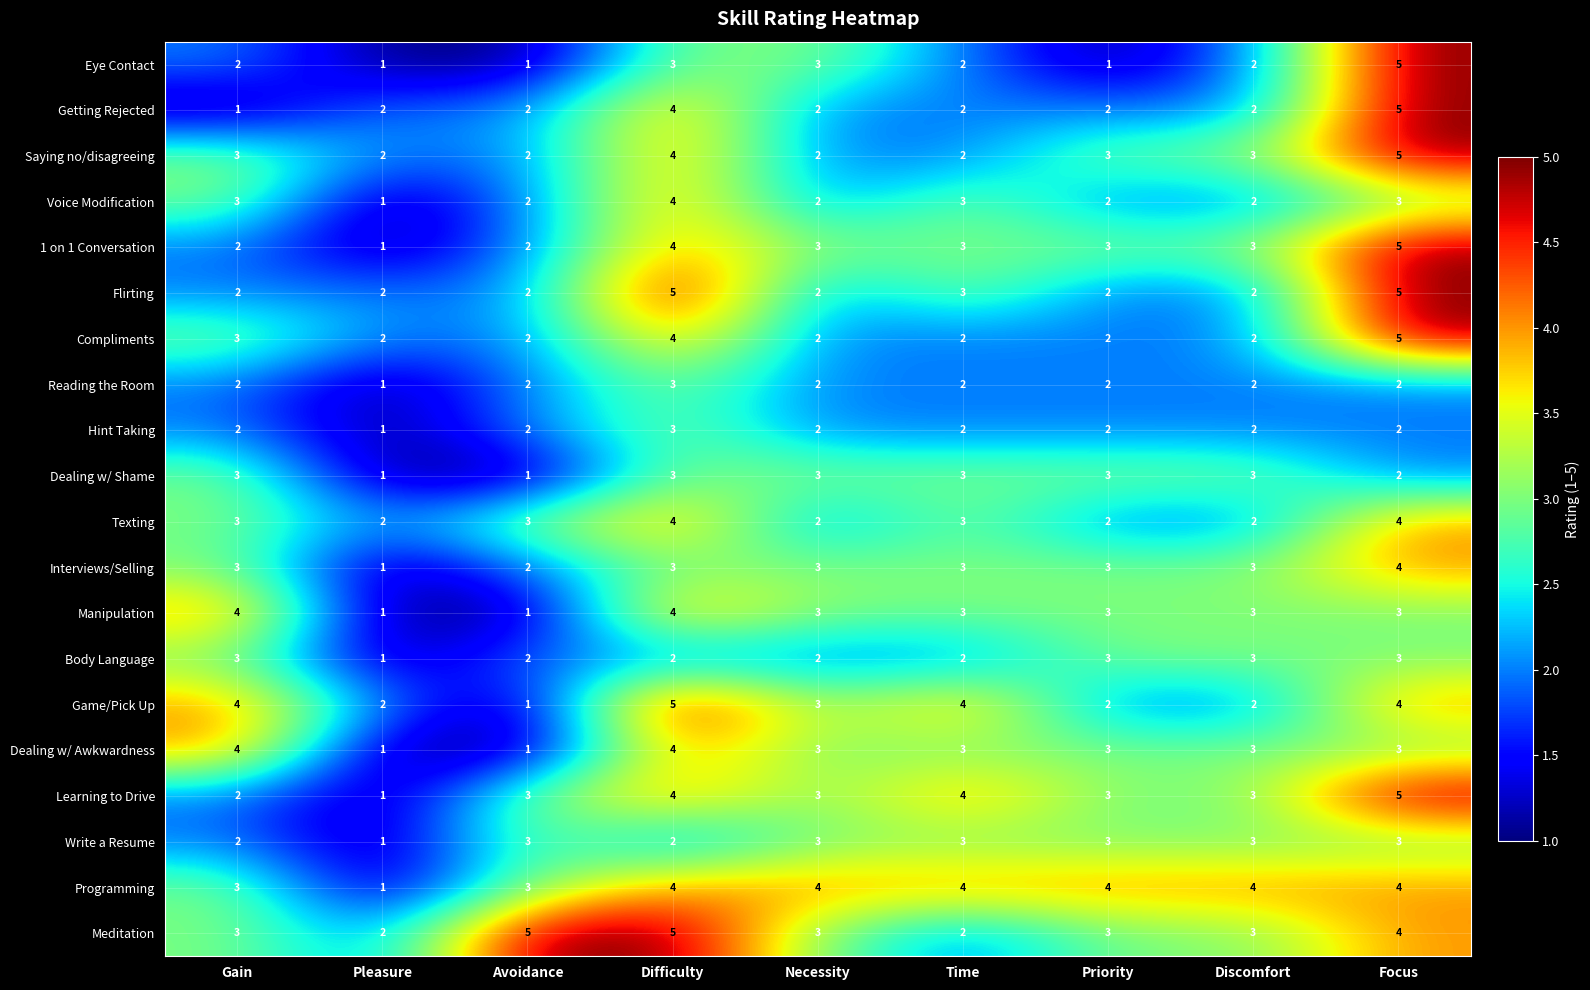

Count the Voice Modification values in the range 2 to 3.

7